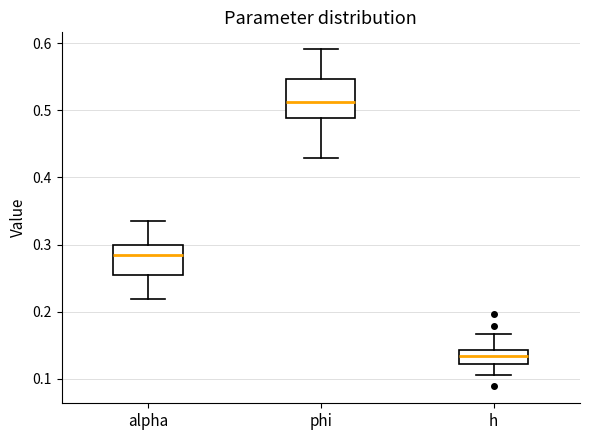

Which box's median line is the highest?

phi